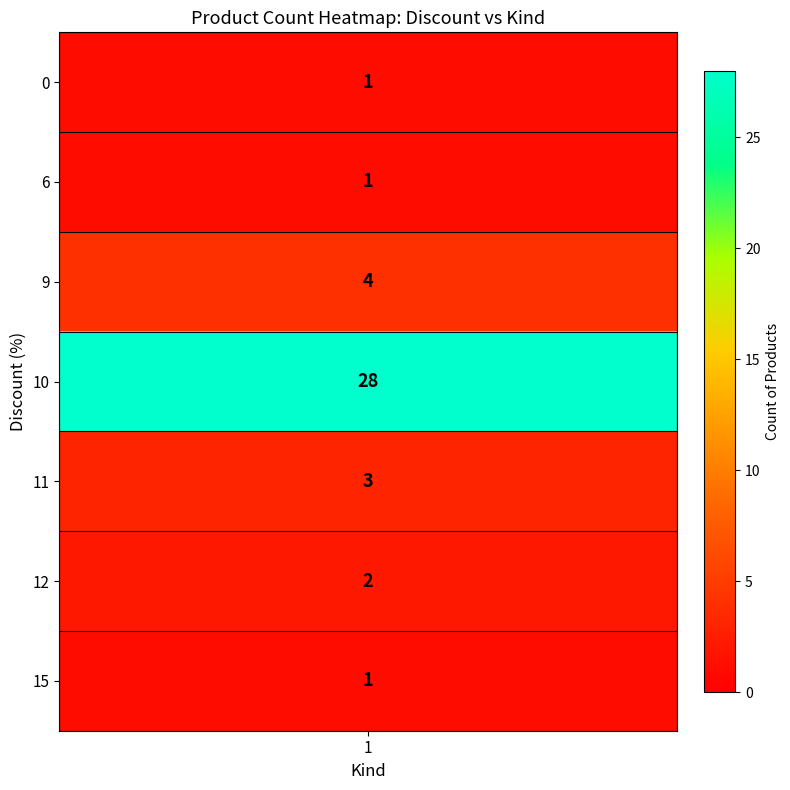

Is it true that 6 equals 0 at 3?

False